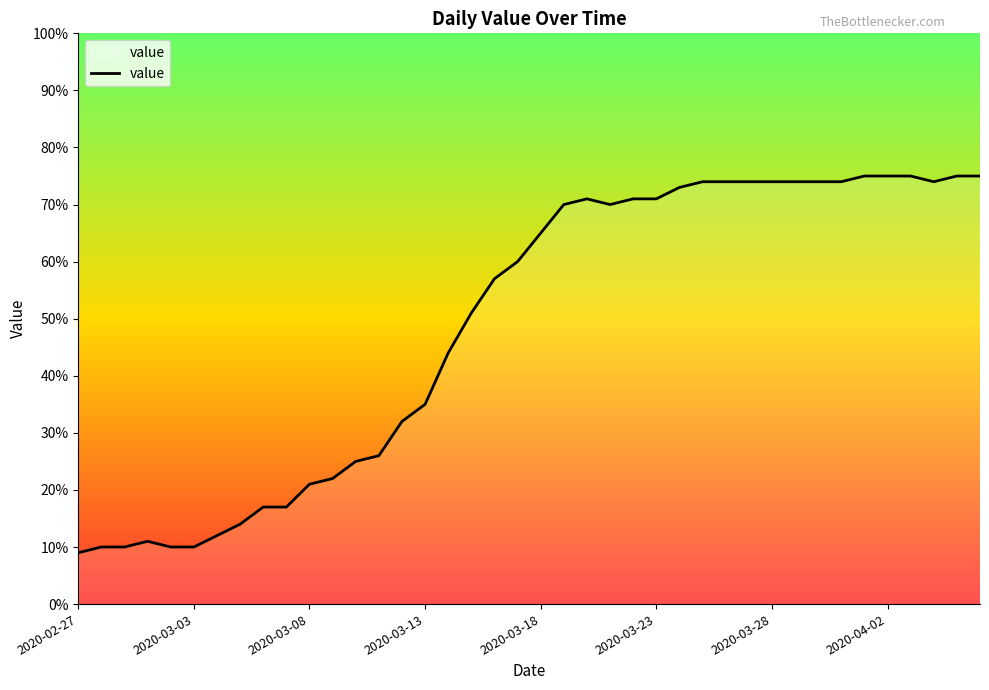

What is the smallest value displayed?

9